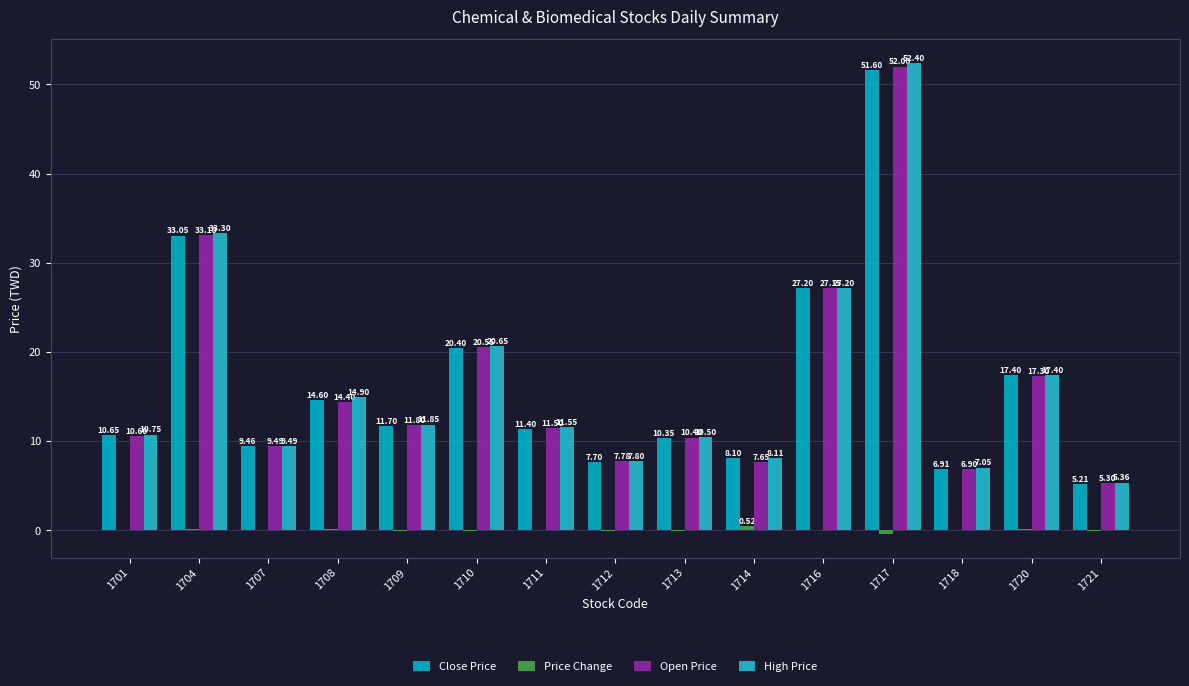

Which category has the lowest value in the High Price series?

1721